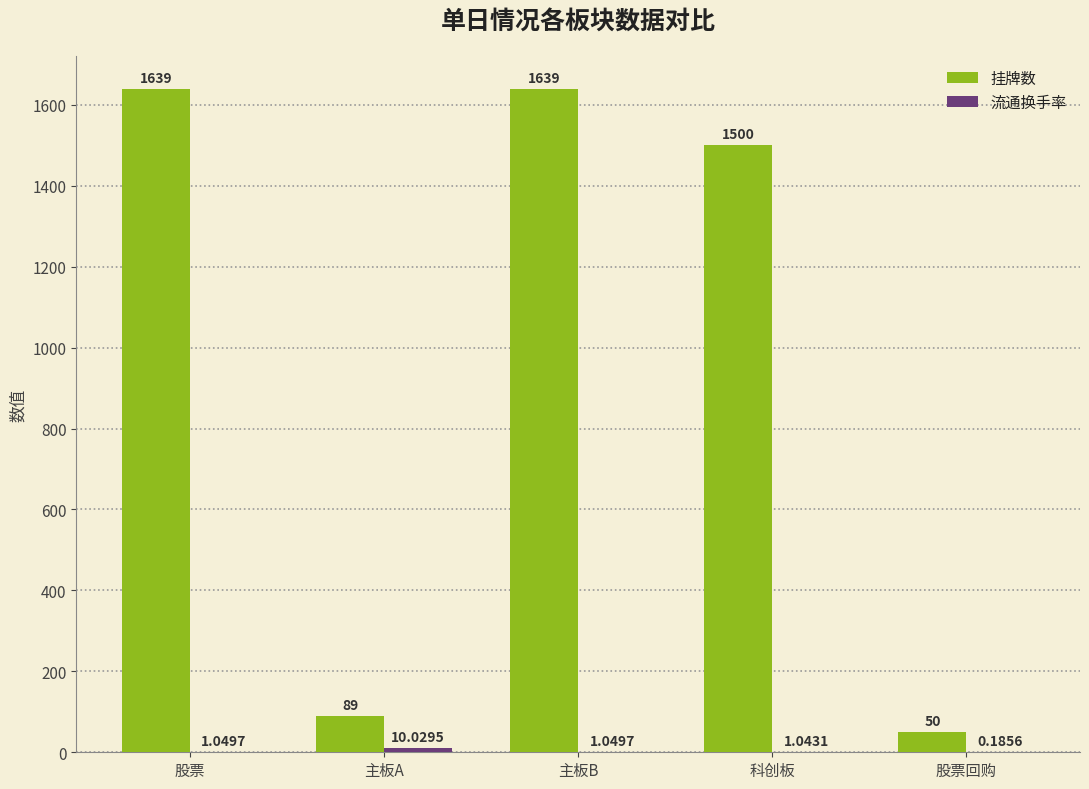

What is the total value across all series at 主板B?

1640.0